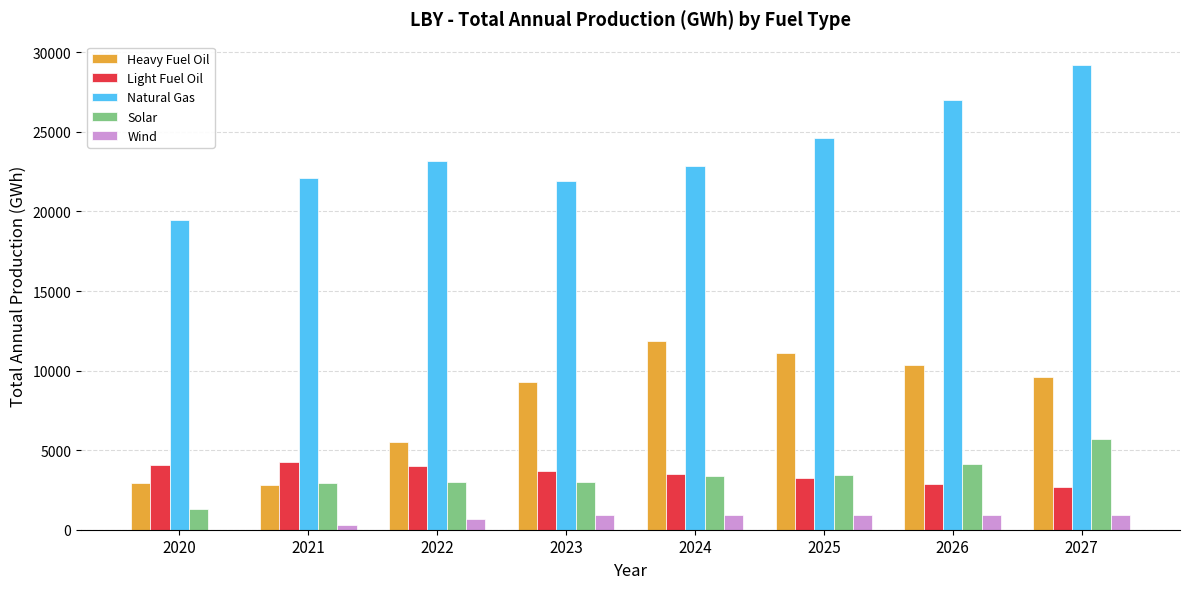

What is the difference between the Solar values at 2020 and 2027?

4352.7